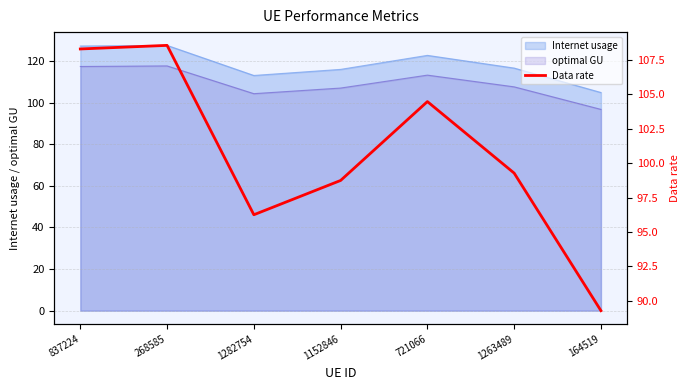

Where does the data first go above 99?

837224